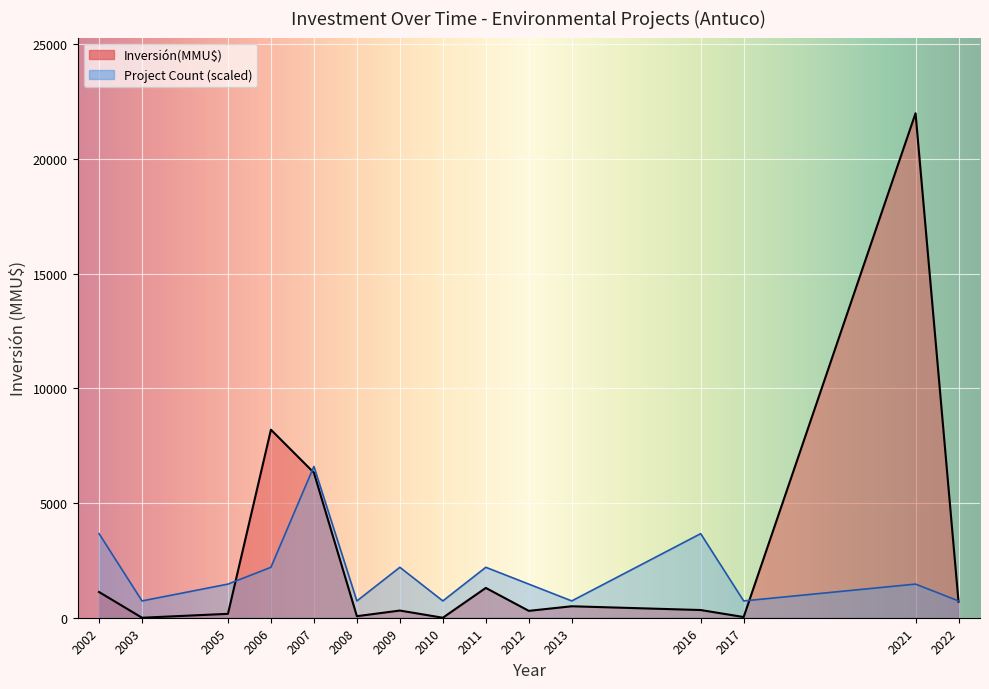

Rank the series by their average value, from highest to lowest.

Inversión(MMU$), Count